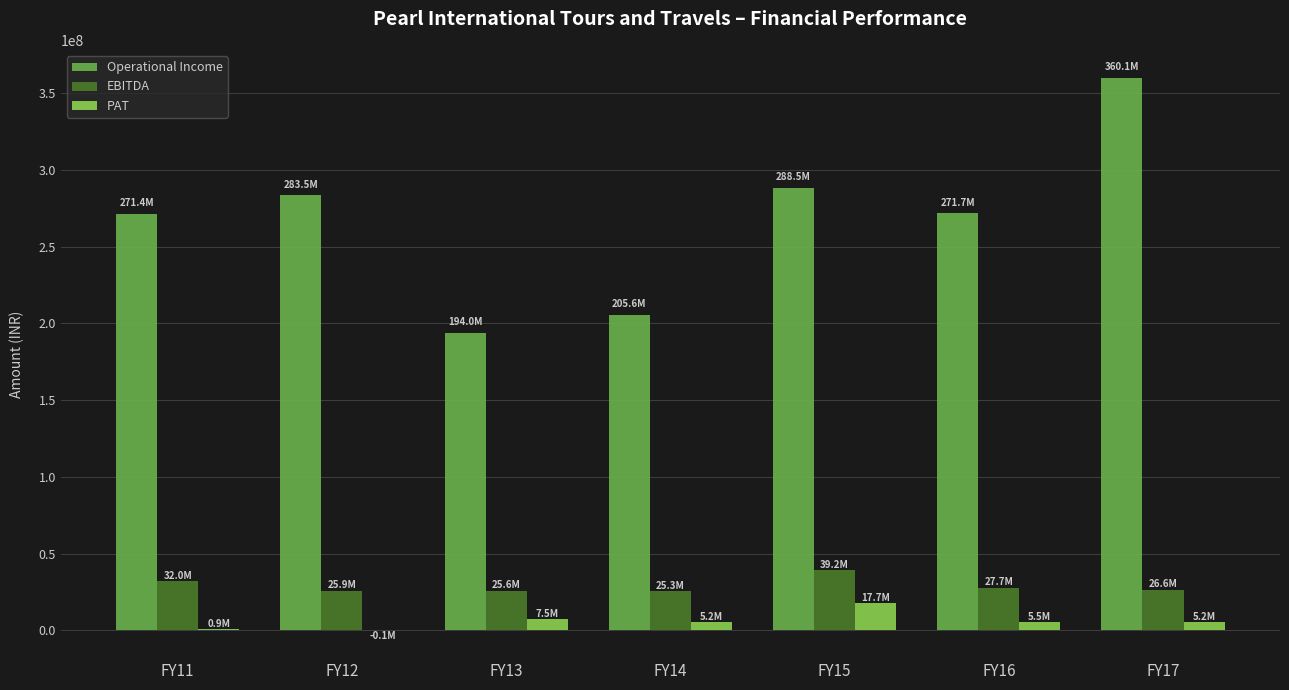

Does the chart contain stacked bars?

No